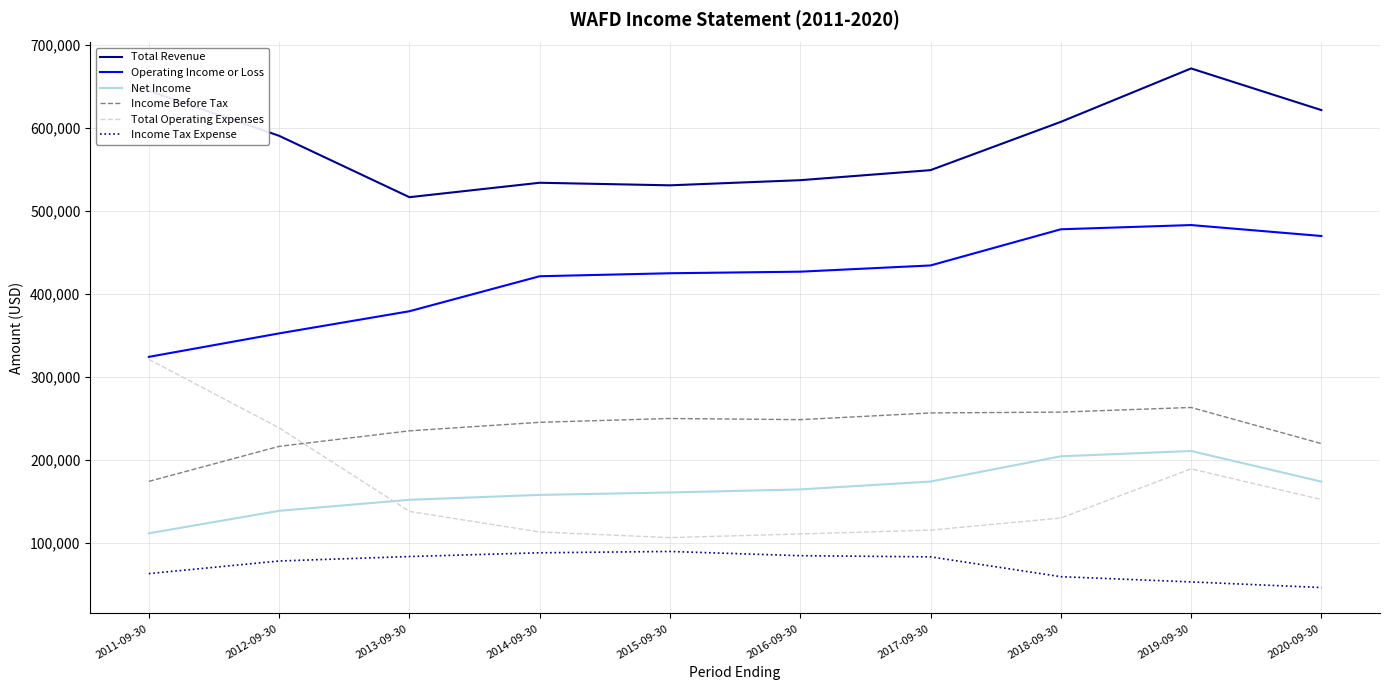

What is the difference between the highest and lowest values at 2015-09-30?

441400